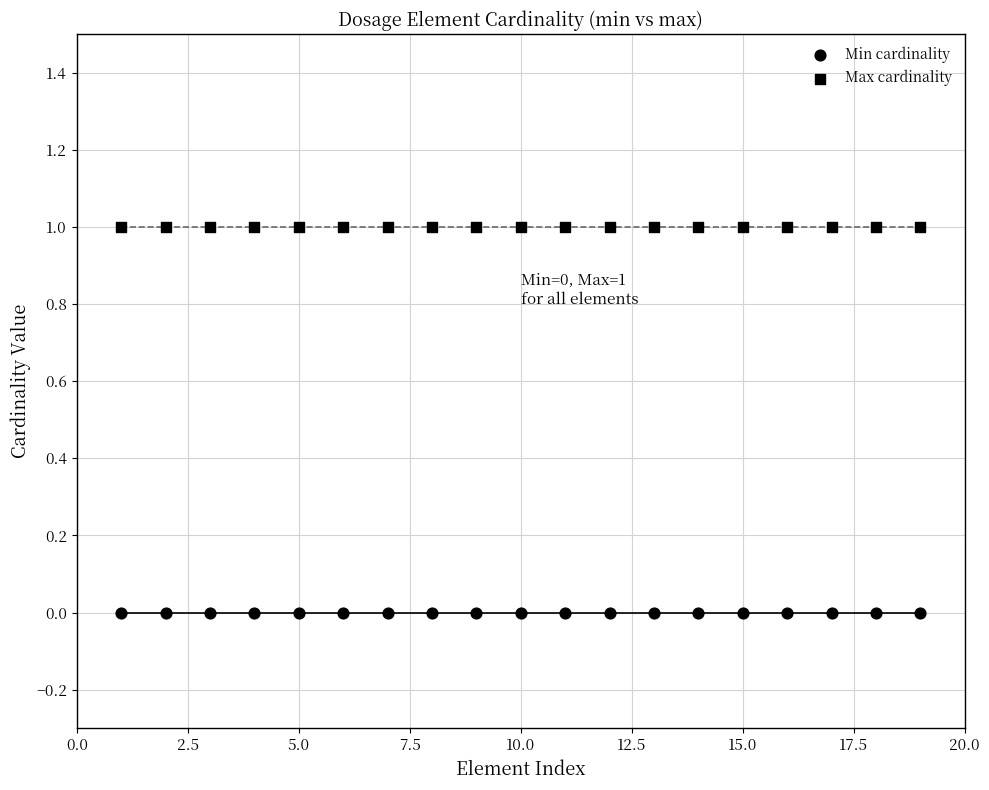

How many data points are displayed?

38